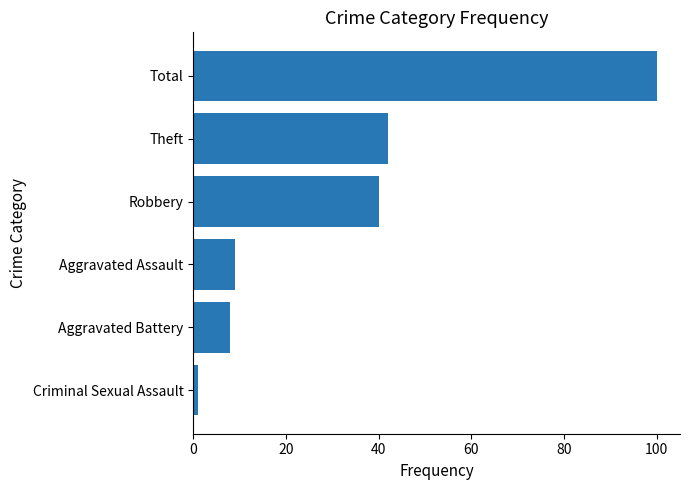

How many data points are less than 40?

3